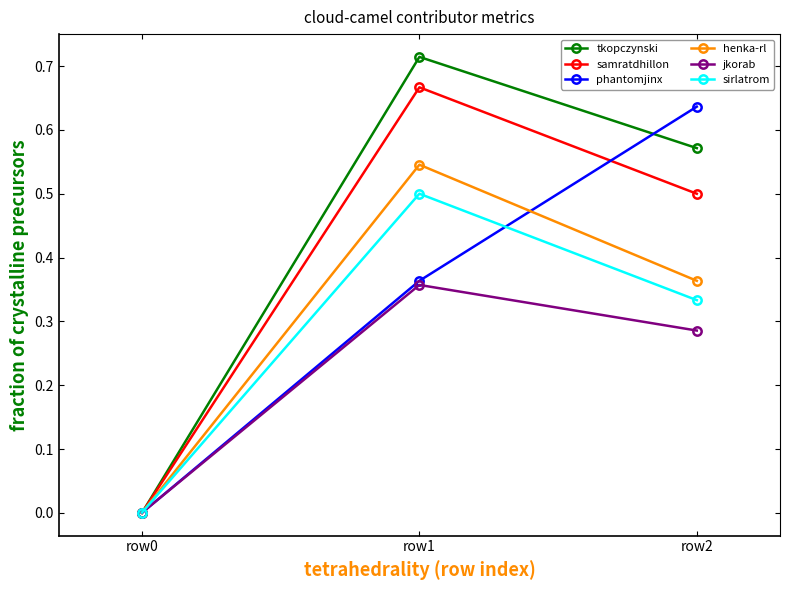

The phantomjinx series shows 0.6 at row1. True or false?

False